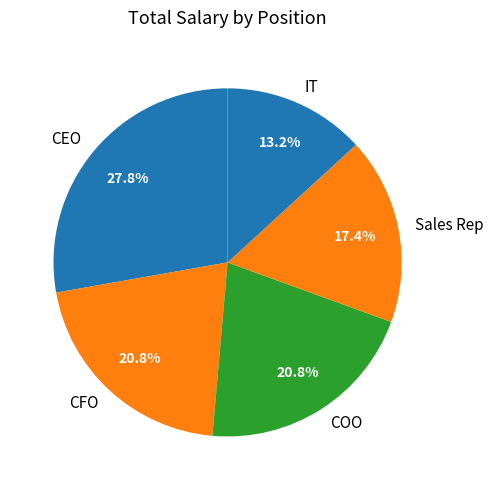

Combined, do IT and CEO account for over 50%?

No